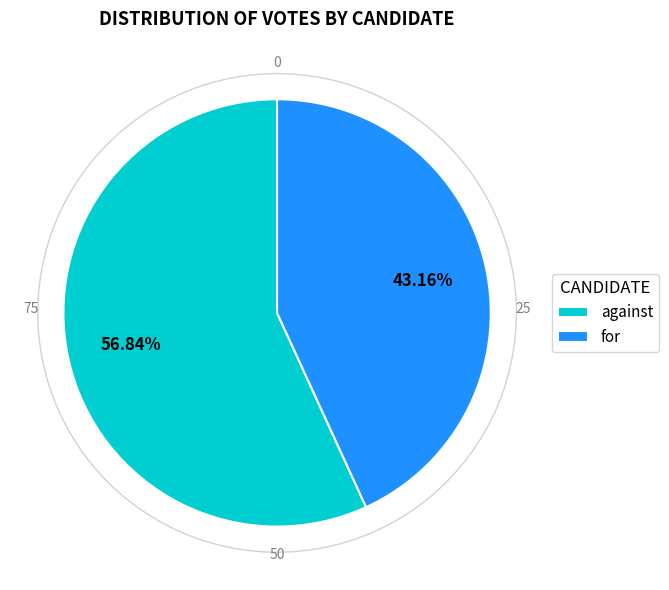

How many segments does this pie chart have?

2